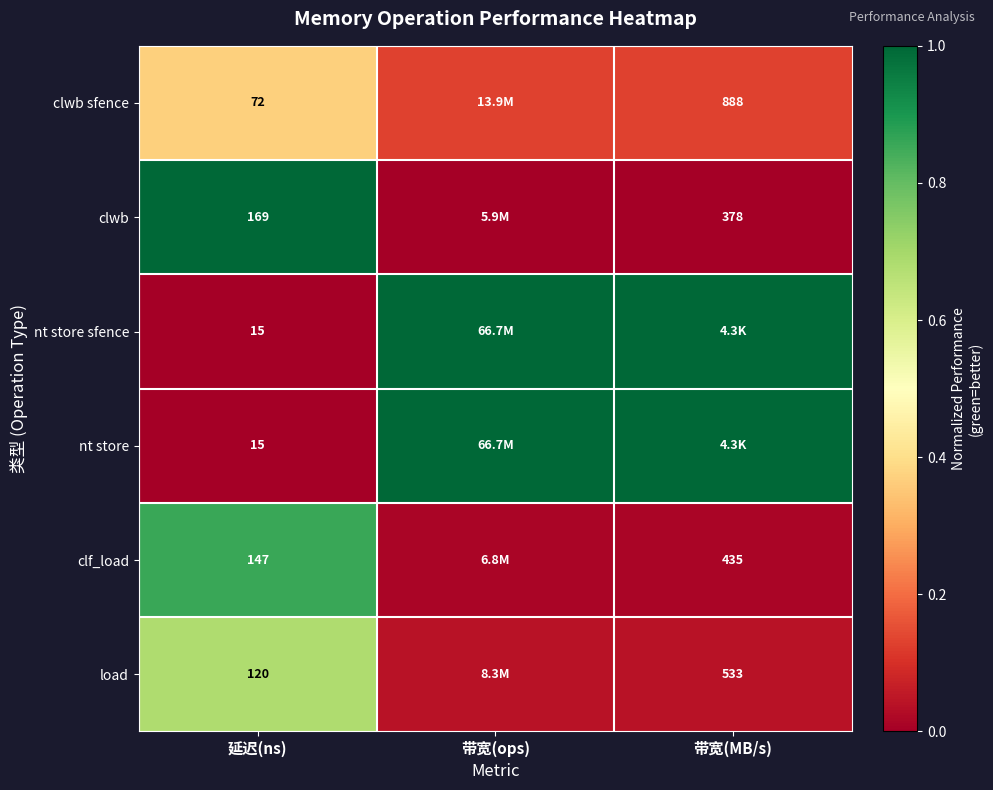

Rank the series by their maximum value, from lowest to highest.

clwb sfence, load, clf_load, clwb, nt store sfence, nt store